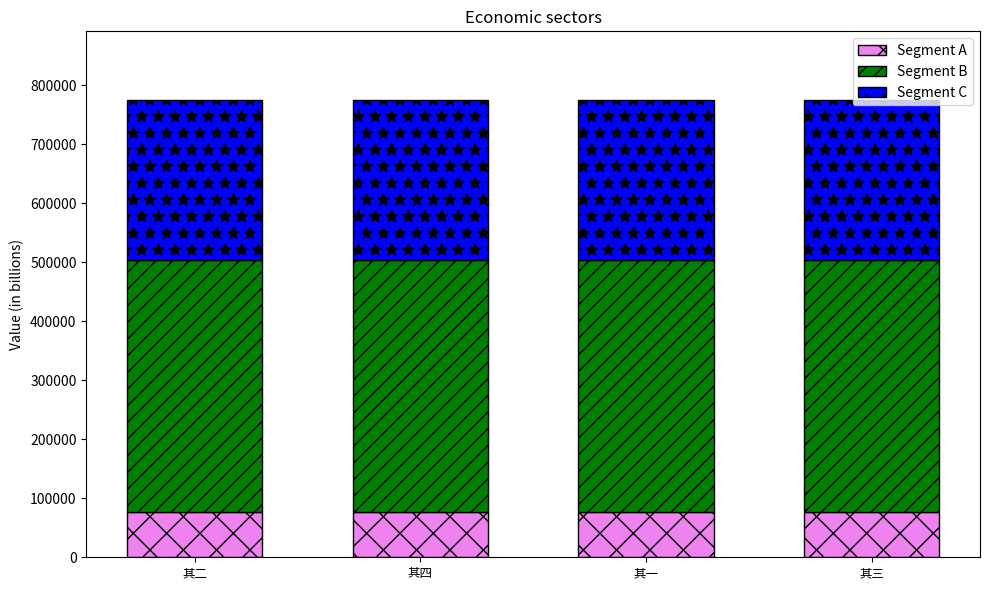

Is it true that Segment A equals 18307.5 at 其一?

False